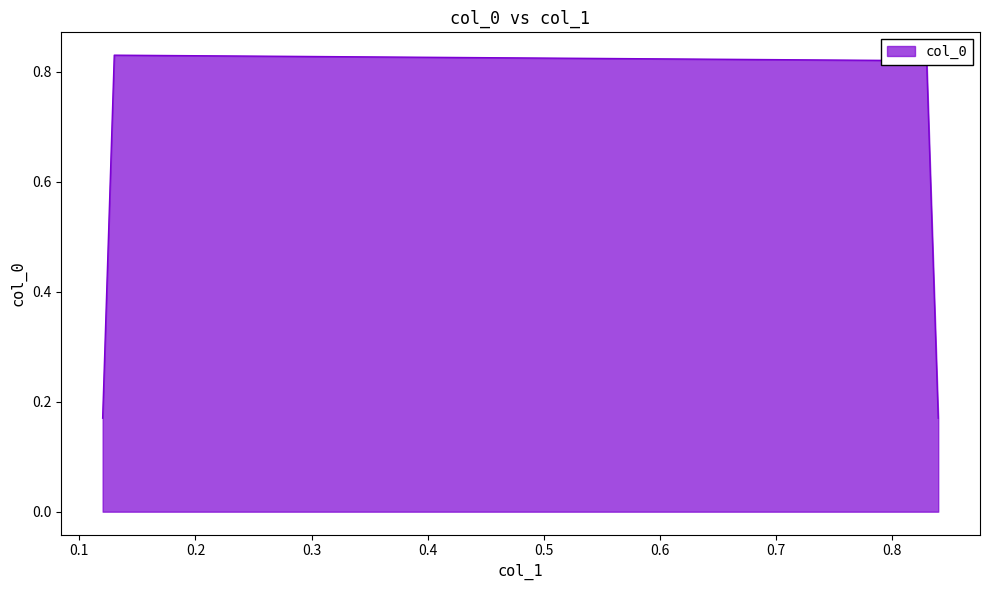

How many values are between 0 and 1?

4